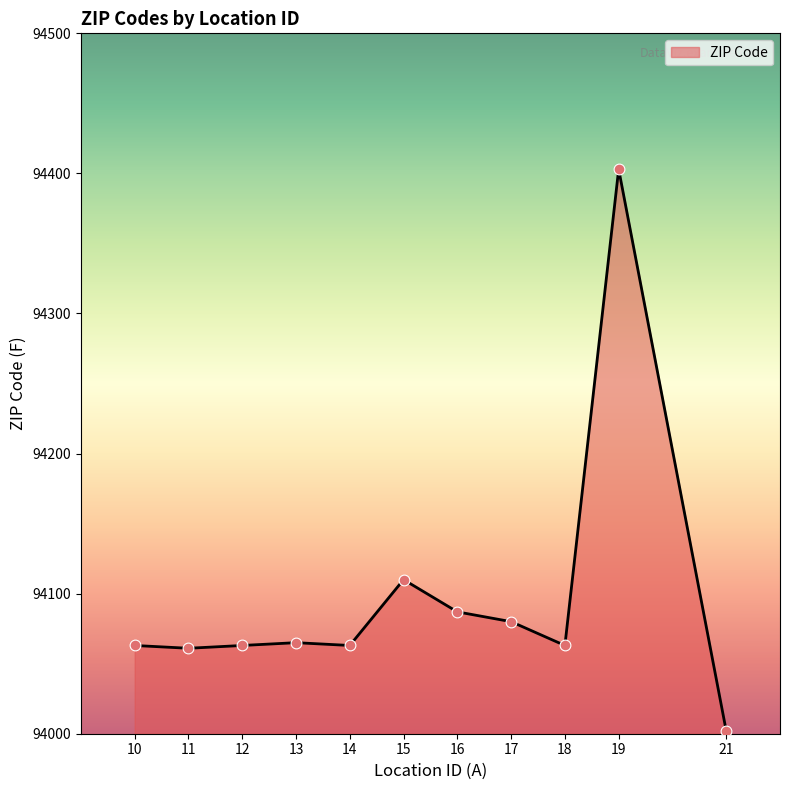

What is the ratio of the value at 19 to the value at 11?

1.0